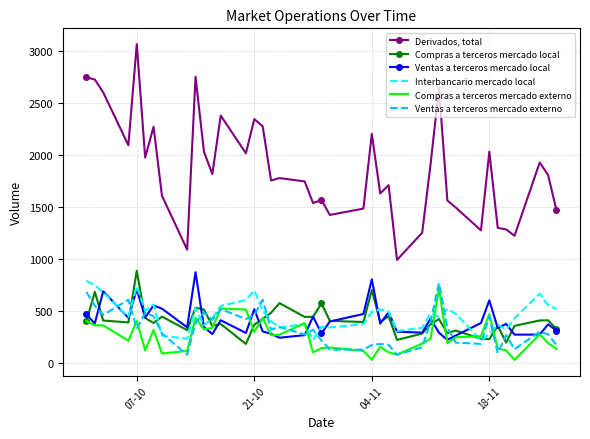

How many series are shown in this chart?

6